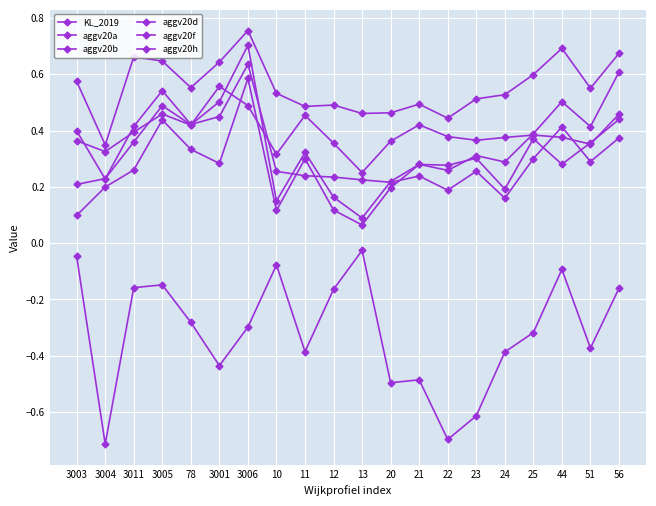

At how many categories does at least one series exceed 0?

20